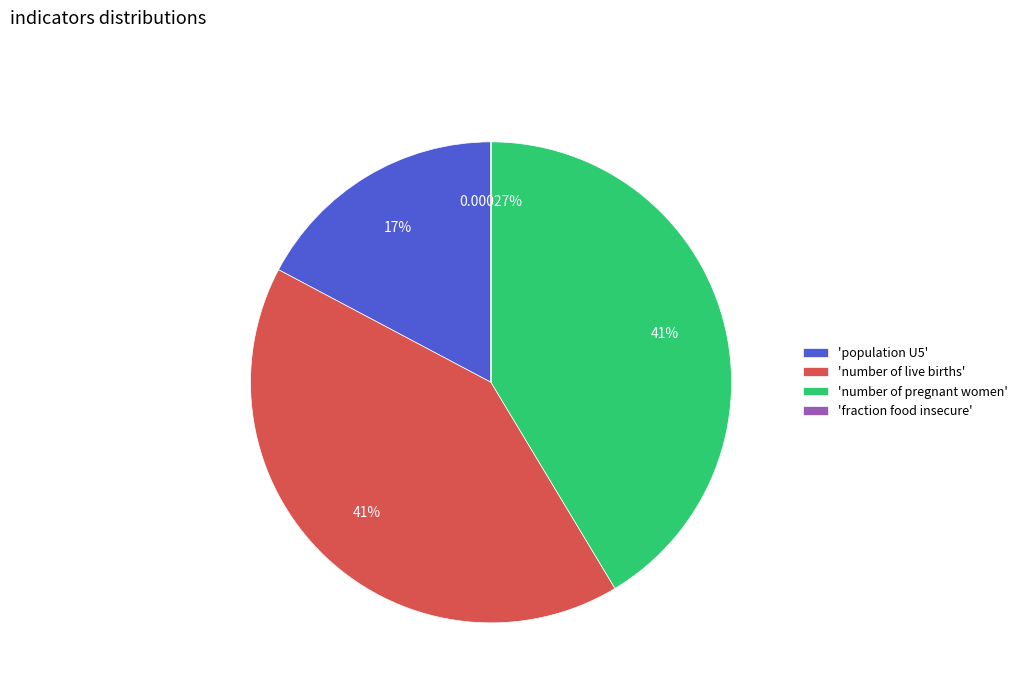

Which has a higher value, 'population U5' or 'number of live births'?

'number of live births'